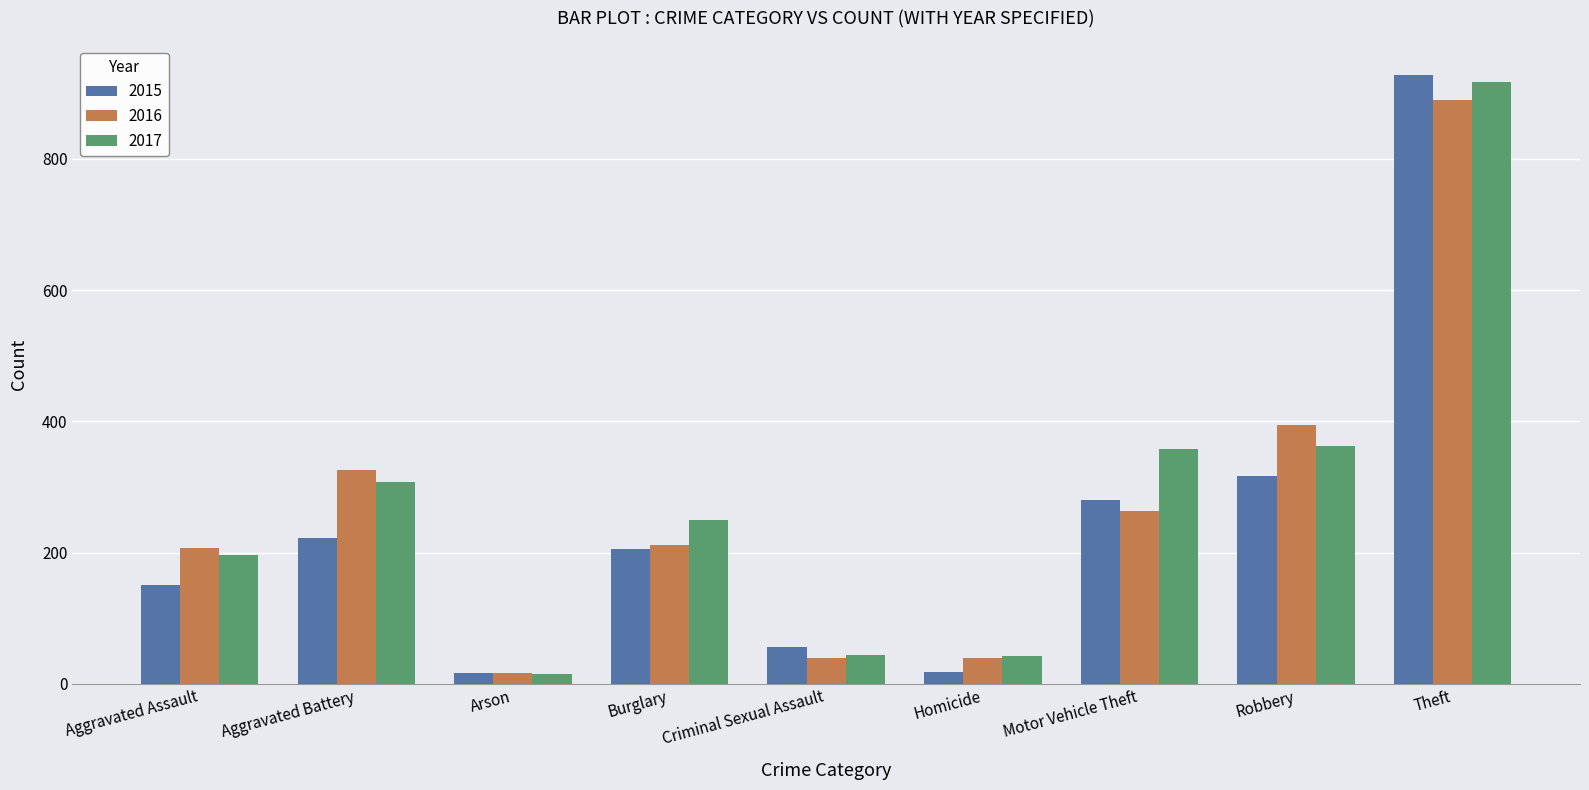

Where is 2017 nearest to the value 466?

Robbery